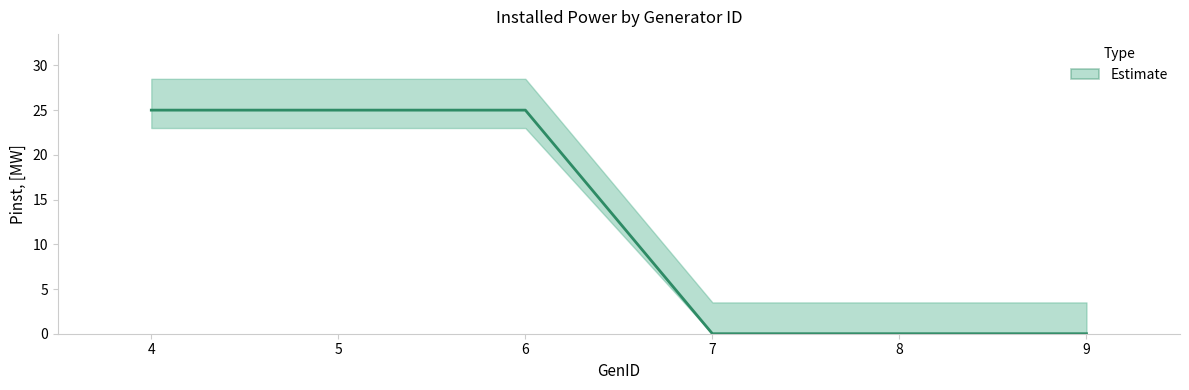

Which has a higher value, 9 or 6?

6